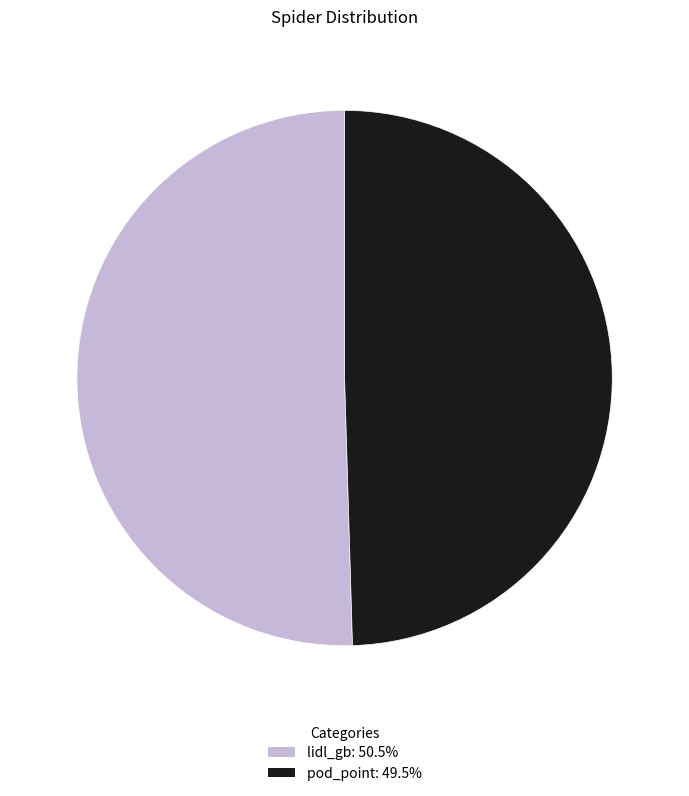

Combined, do lidl_gb and pod_point account for over 50%?

Yes